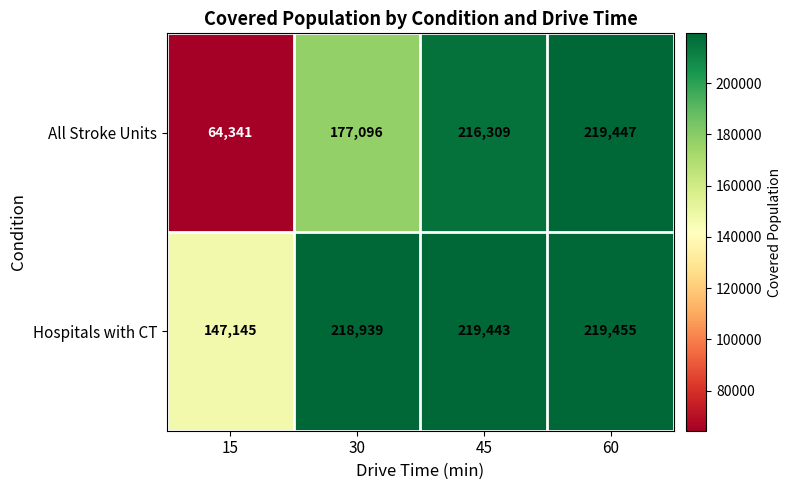

Is it true that All Stroke Units equals 219447 at 60?

True